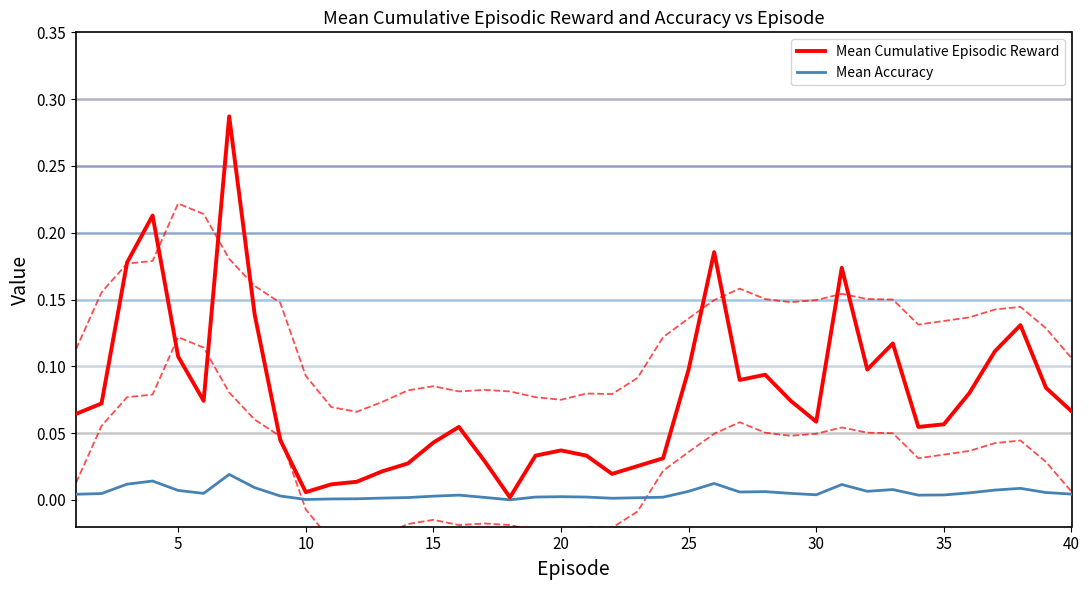

At how many categories does at least one series exceed 0?

40